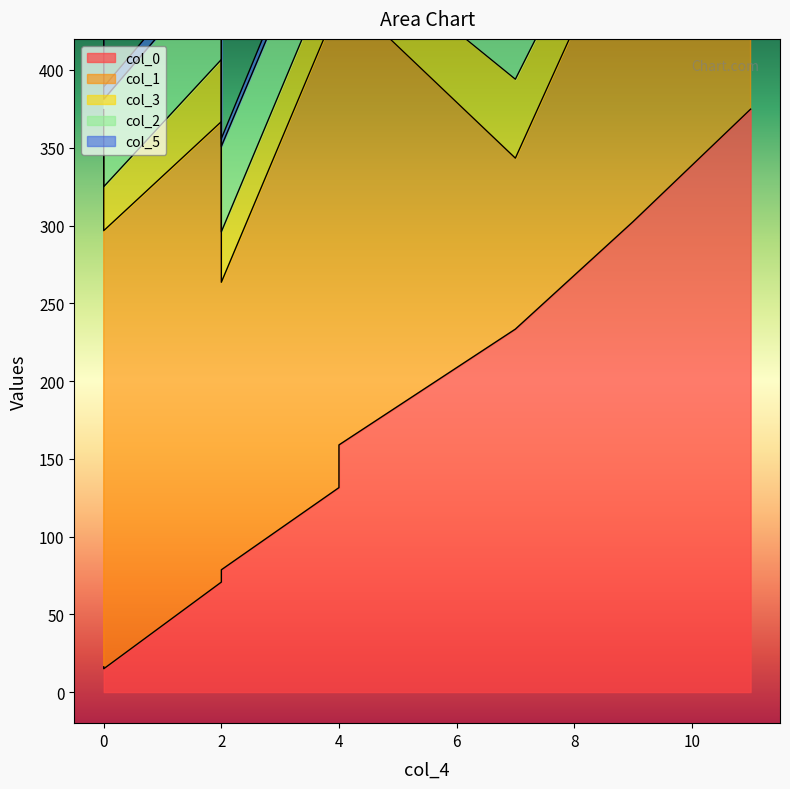

Rank the series by their maximum value, from highest to lowest.

col_0, col_1, col_2, col_3, col_5